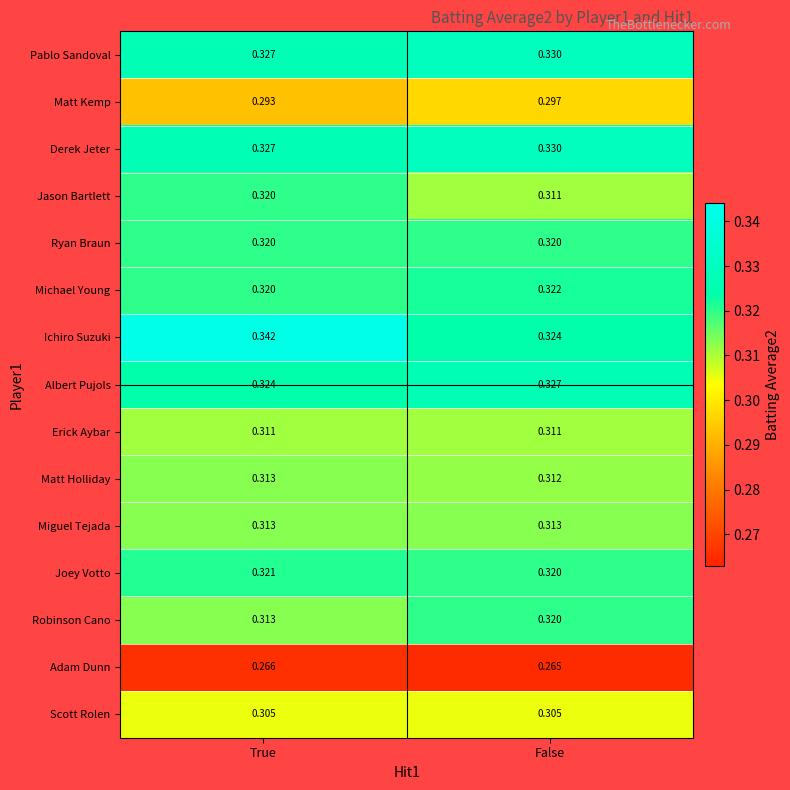

At which category is the sum across all series the highest?

True